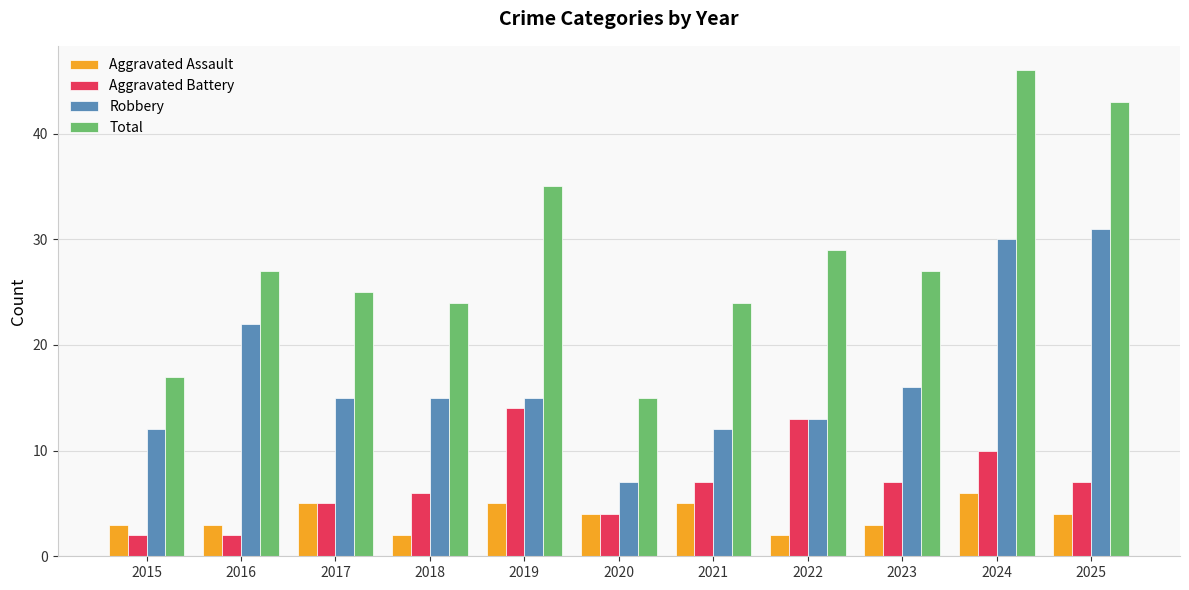

Reading right to left, extract all data points from this chart.

Aggravated Assault: 4	6	3	2	5	4	5	2	5	3	3
Aggravated Battery: 7	10	7	13	7	4	14	6	5	2	2
Robbery: 31	30	16	13	12	7	15	15	15	22	12
Total: 43	46	27	29	24	15	35	24	25	27	17